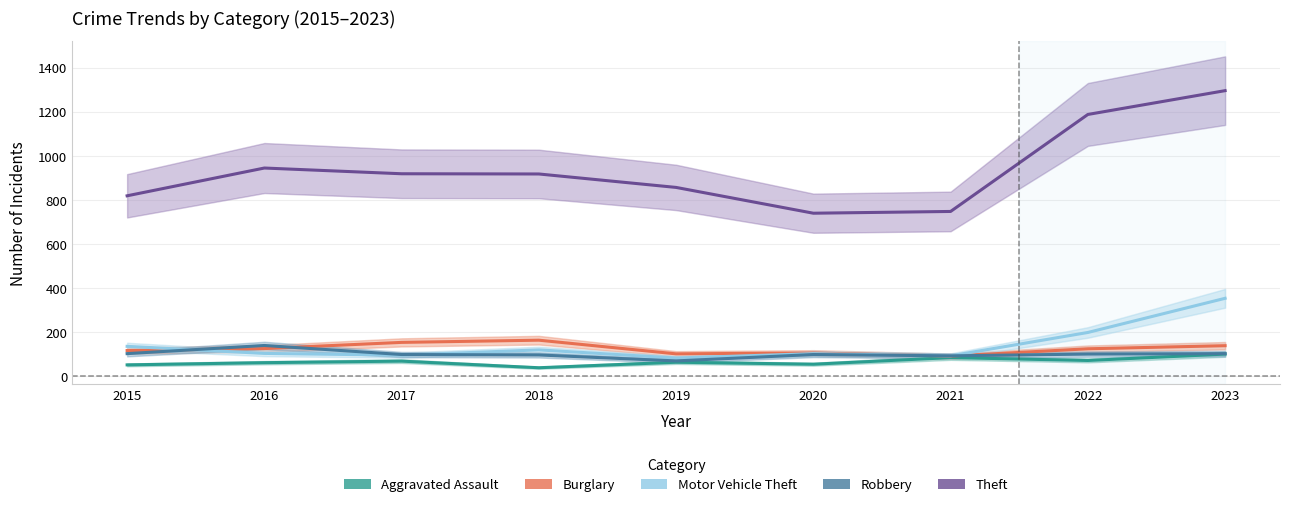

Rank the categories by Robbery value from lowest to highest.

2019, 2021, 2018, 2017, 2020, 2022, 2015, 2023, 2016